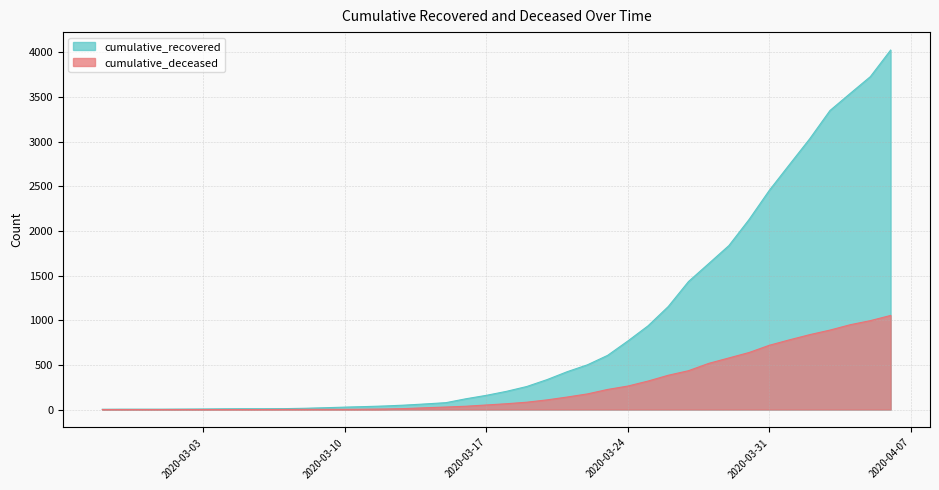

What is the value of the cumulative_deceased point at the 27th from the left?

263